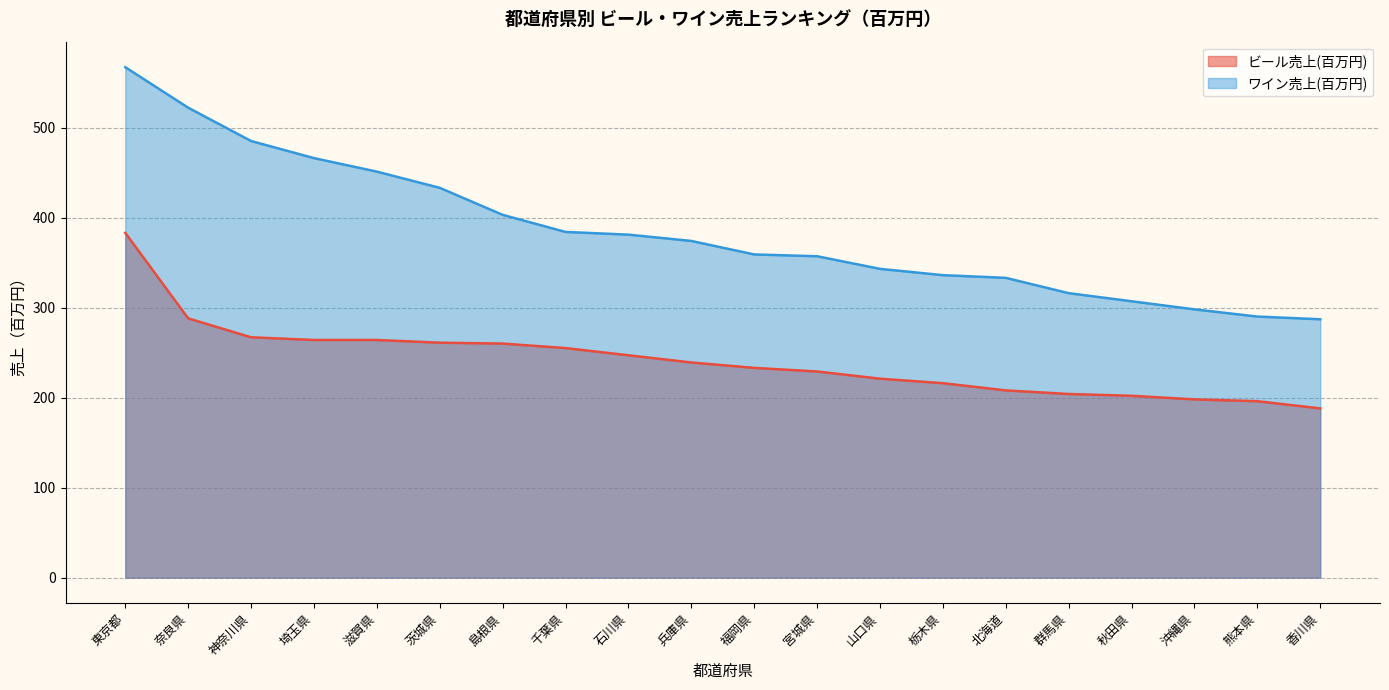

Count the number of categories in the chart.

20